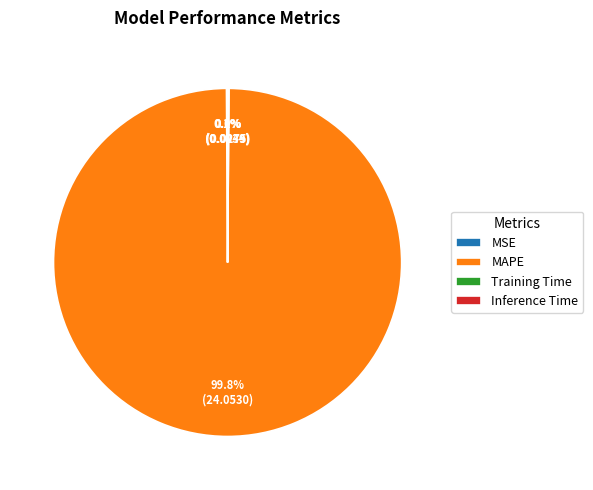

Which slice is the largest?

MAPE